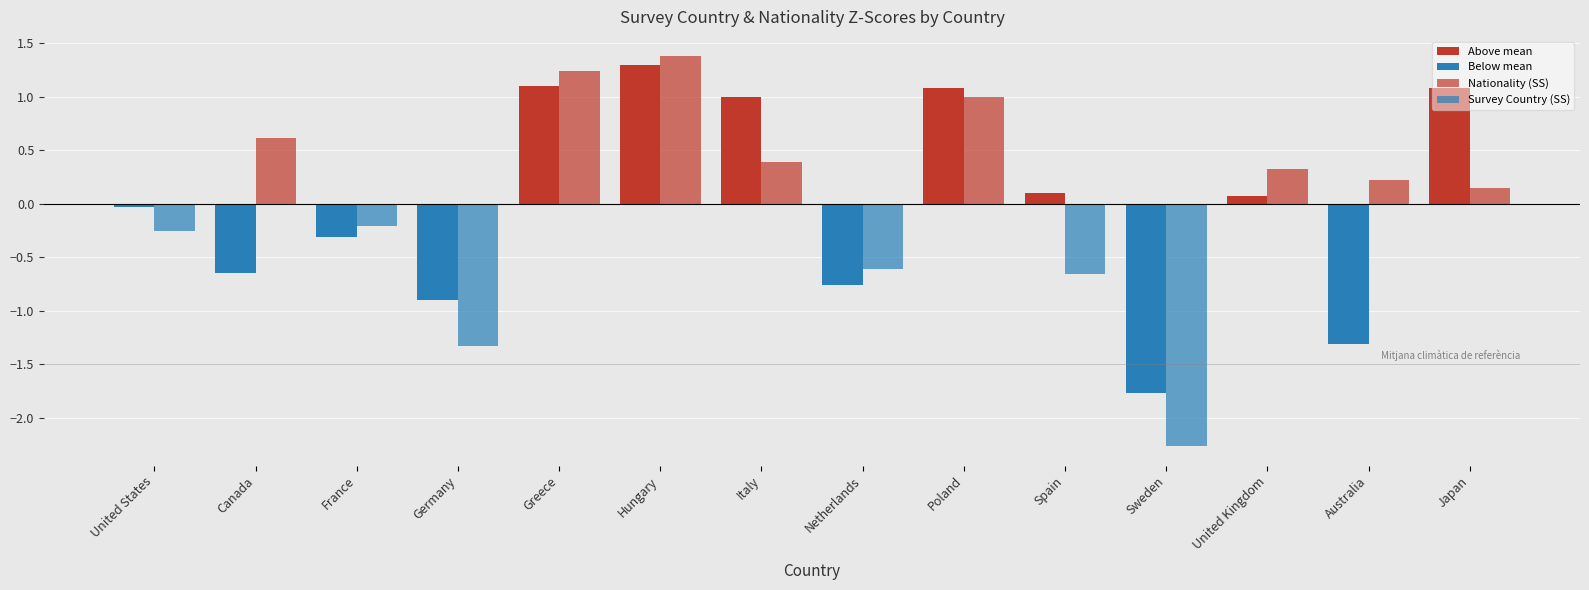

How many series are shown in this chart?

4